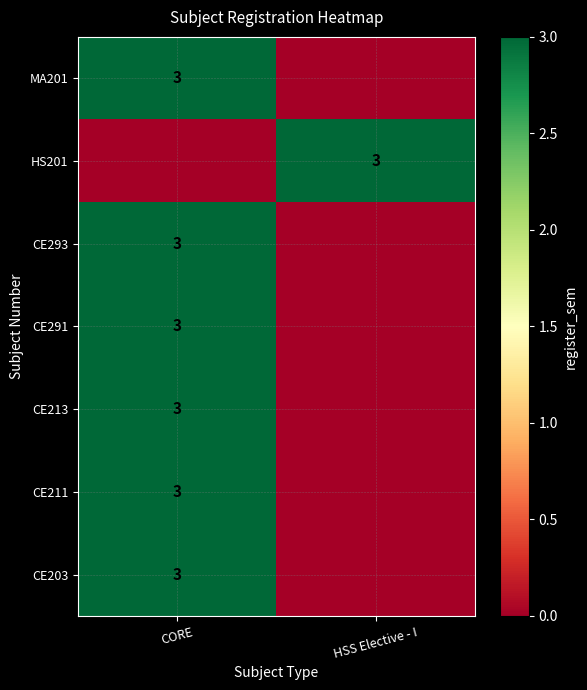

The value of HS201 at HSS Elective - I is 3. True or false?

True